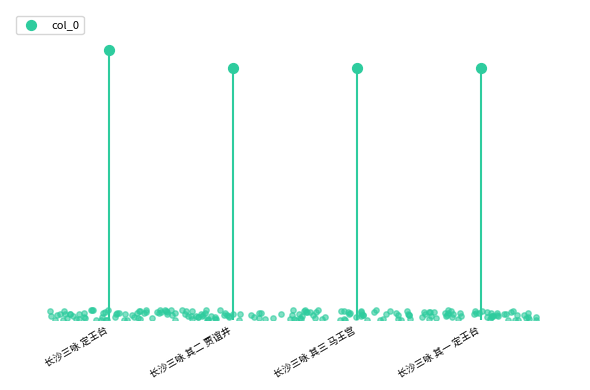

Between 长沙三咏 定王台 and 长沙三咏 其一 定王台, which is larger?

长沙三咏 定王台